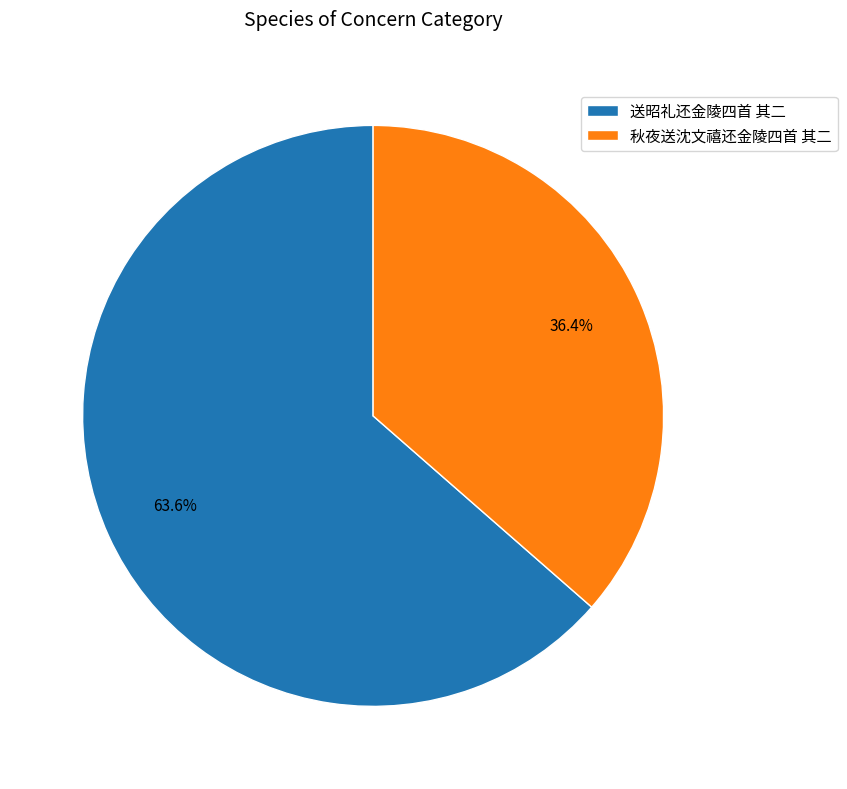

Which slice is the smallest?

秋夜送沈文禧还金陵四首 其二